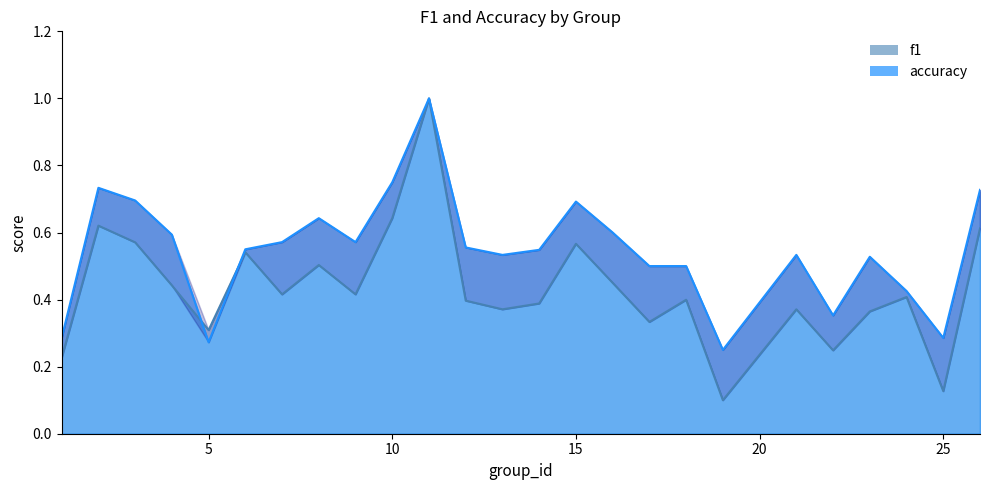

True or false: f1 has more than 0 interior local peaks.

True